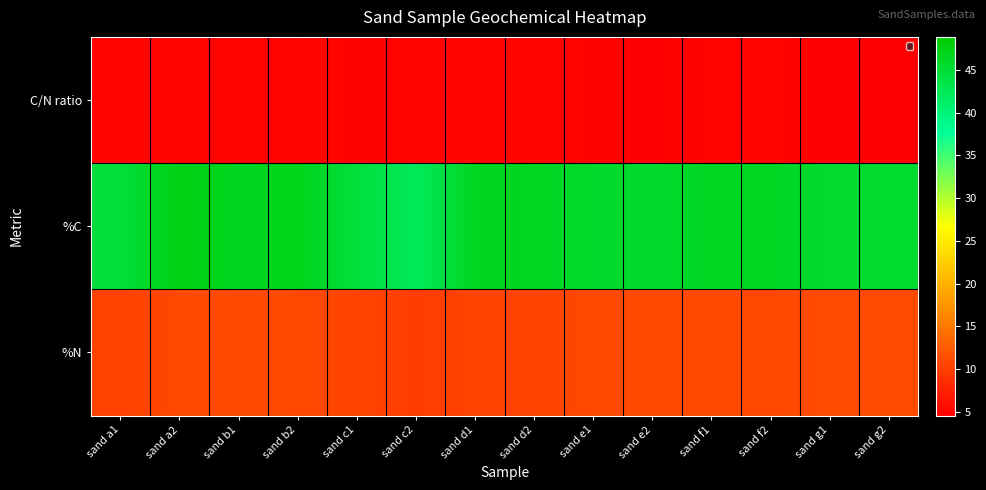

How many data points does each series have?

14